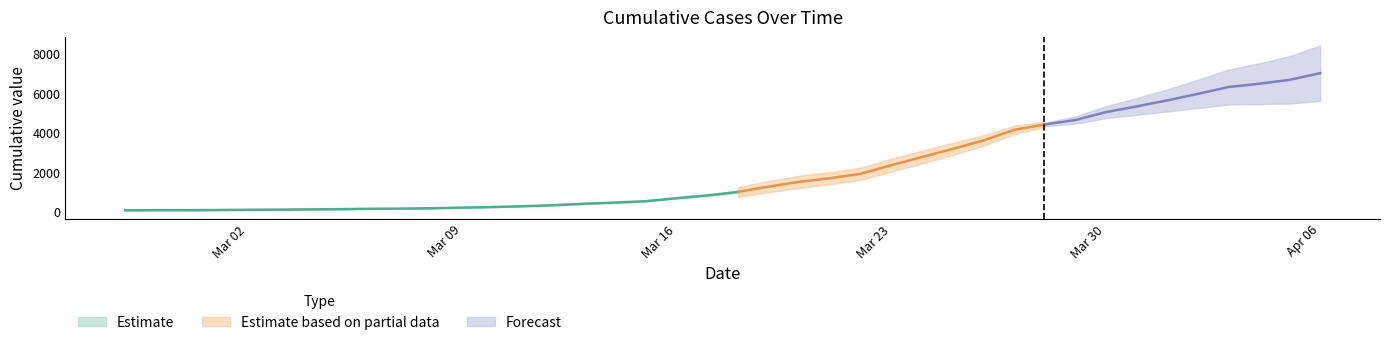

List the labels in order of value, largest first.

2020-04-06, 2020-04-05, 2020-04-04, 2020-04-03, 2020-04-02, 2020-04-01, 2020-03-31, 2020-03-30, 2020-03-29, 2020-03-28, 2020-03-27, 2020-03-26, 2020-03-25, 2020-03-24, 2020-03-23, 2020-03-22, 2020-03-21, 2020-03-20, 2020-03-19, 2020-03-18, 2020-03-17, 2020-03-16, 2020-03-15, 2020-03-14, 2020-03-13, 2020-03-12, 2020-03-11, 2020-03-10, 2020-03-09, 2020-03-08, 2020-03-07, 2020-03-06, 2020-03-05, 2020-03-04, 2020-03-03, 2020-03-02, 2020-03-01, 2020-02-29, 2020-02-28, 2020-02-27